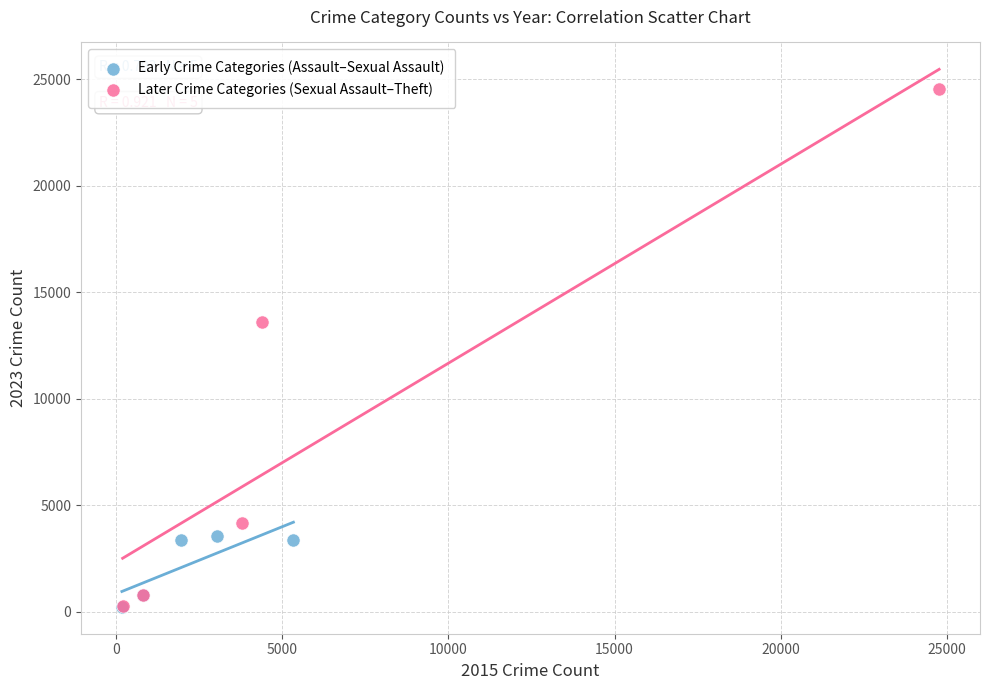

What are all the series names shown in the legend?

Early Crime Categories (Assault–Sexual Assault), Later Crime Categories (Sexual Assault–Theft)